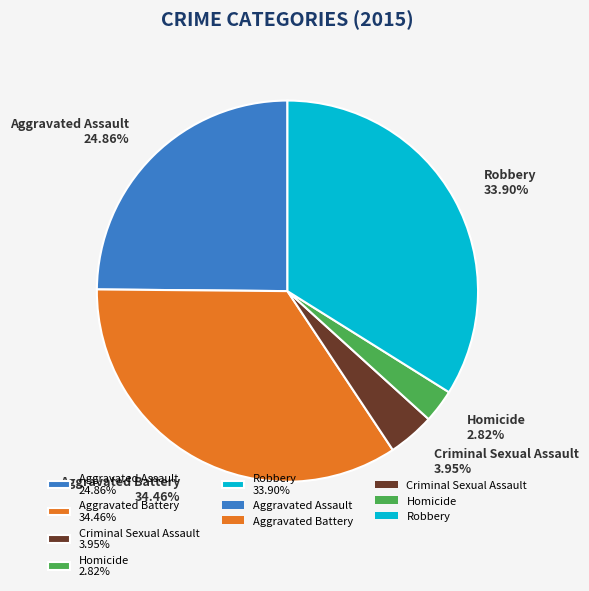

Count the number of slices in the pie.

5